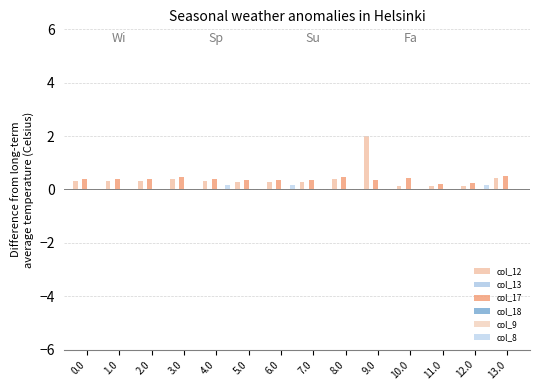

What are all the series names shown in the legend?

col_12, col_13, col_17, col_18, col_9, col_8